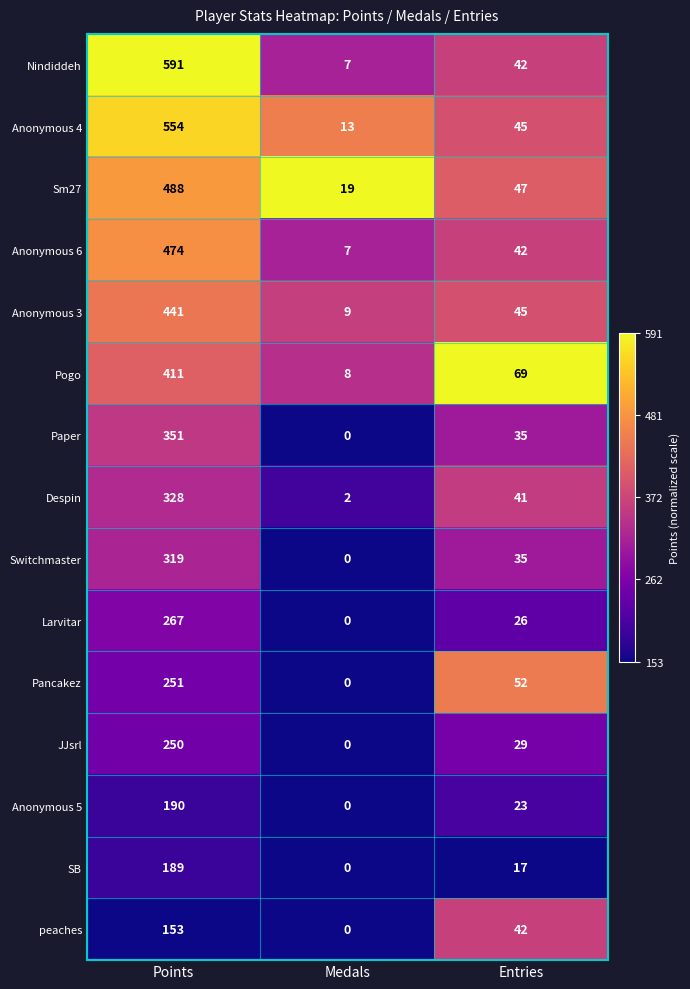

What is the maximum value shown in the chart?

591